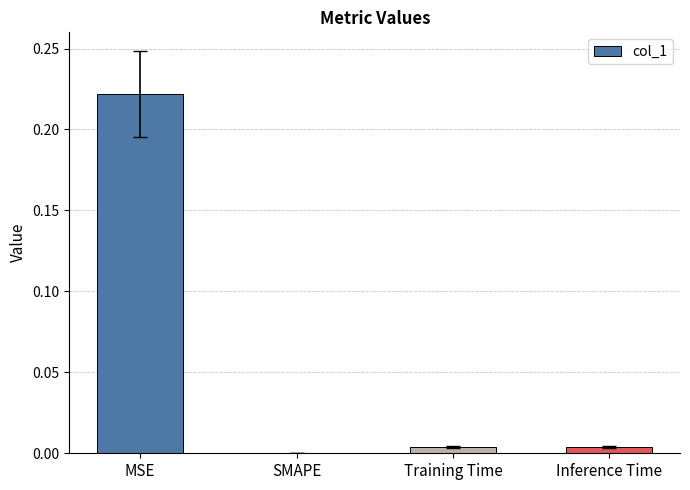

Is it true that the value at SMAPE is 0.1?

False